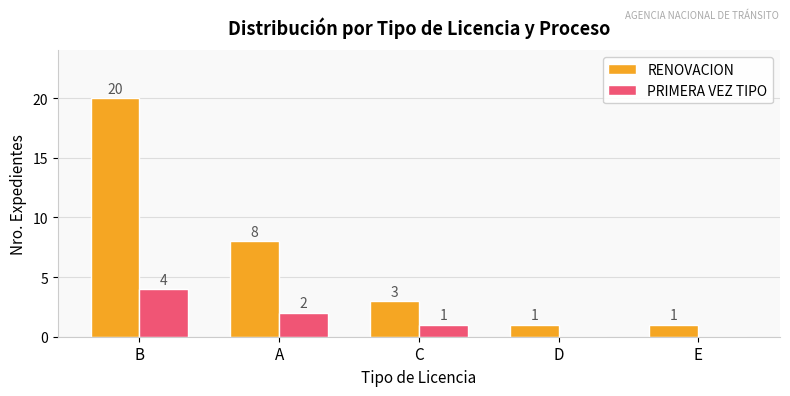

How many groups of bars are there?

5